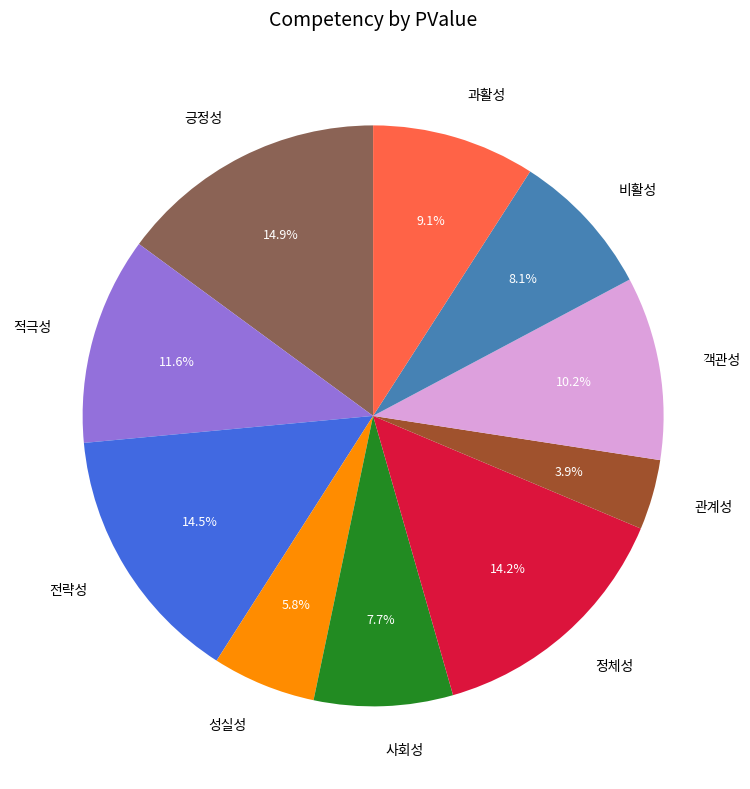

To the nearest percent, what percentage of the pie is 성실성?

6%